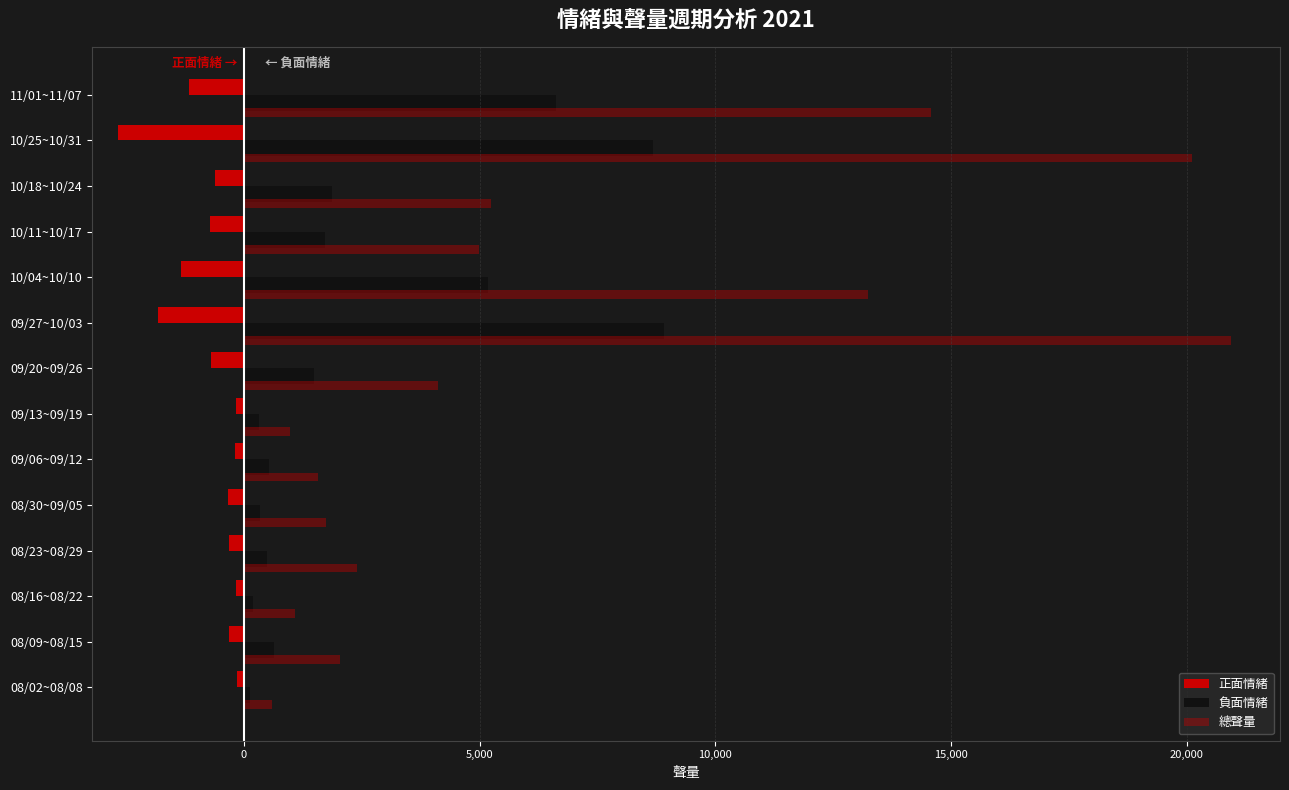

At how many categories does at least one series exceed 15542?

2